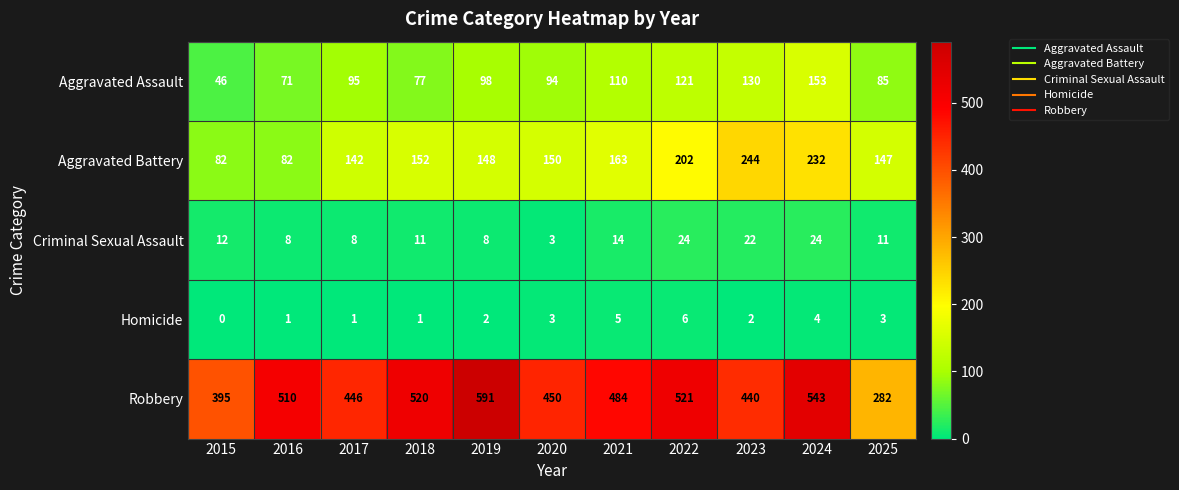

What is the difference between the maximum and minimum values in the Robbery series?

309